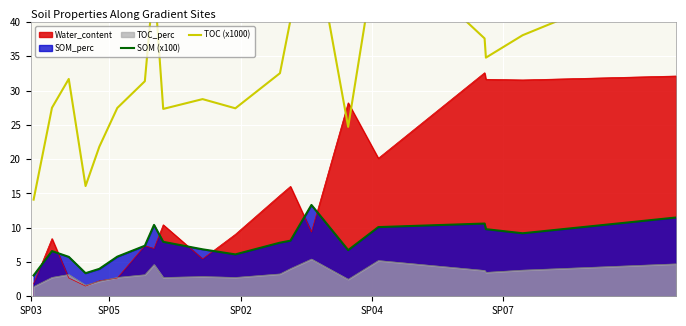

What is the maximum value for TOC_perc?

5.4